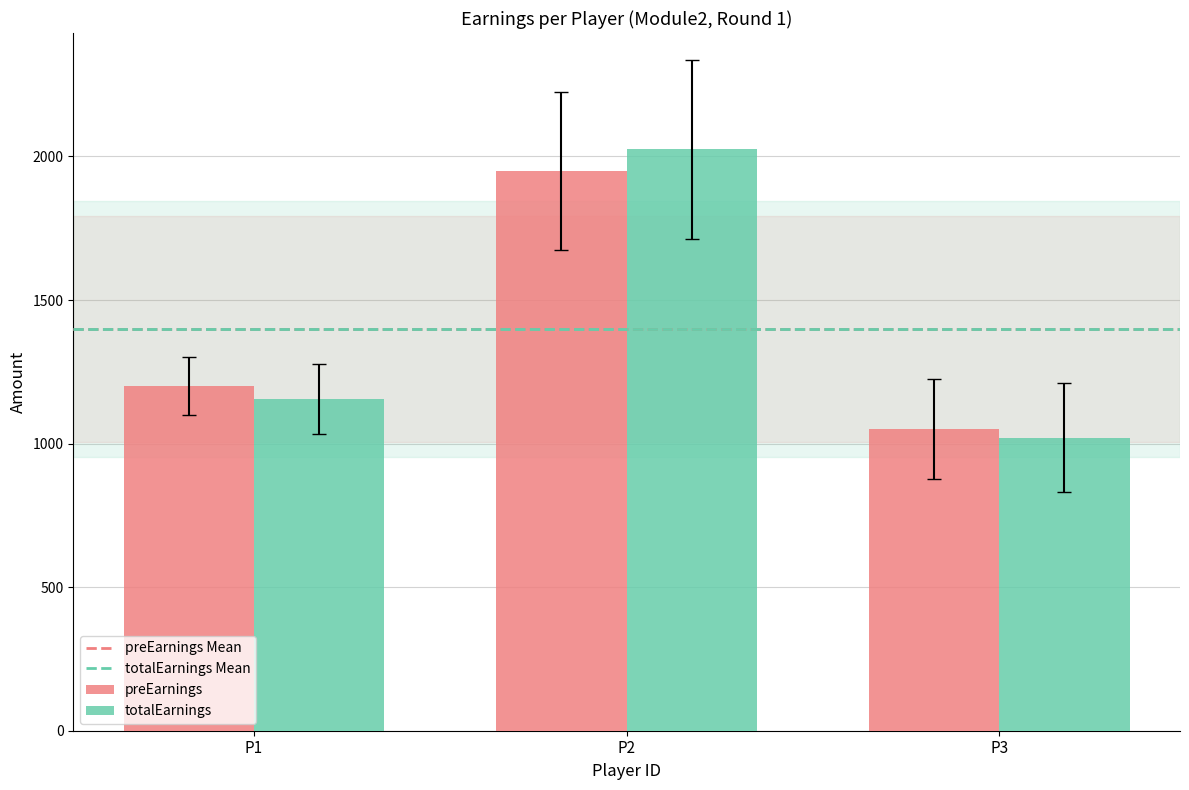

What is the approximate value of preEarnings at P3?

1050